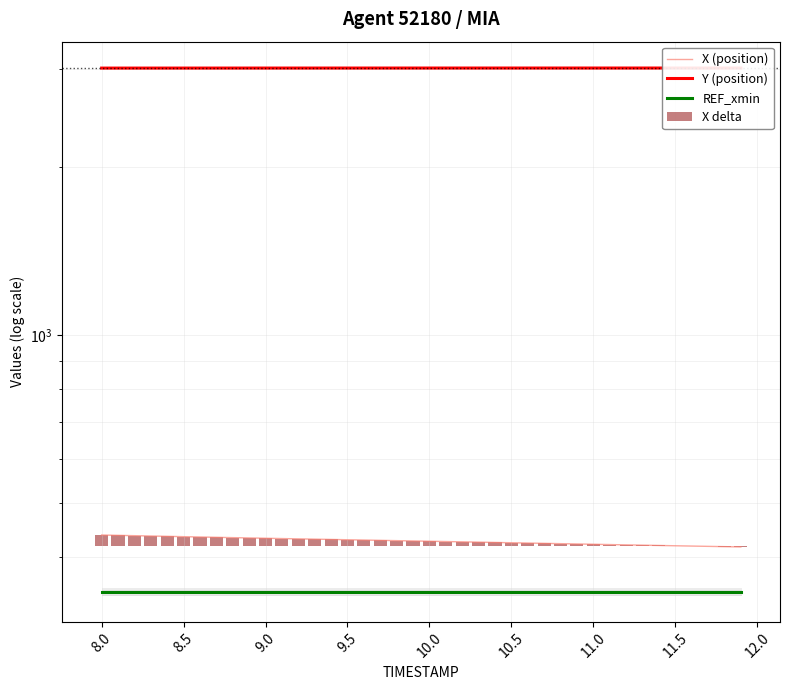

What is the spread (max minus min) of values at 8.0?

2992.1